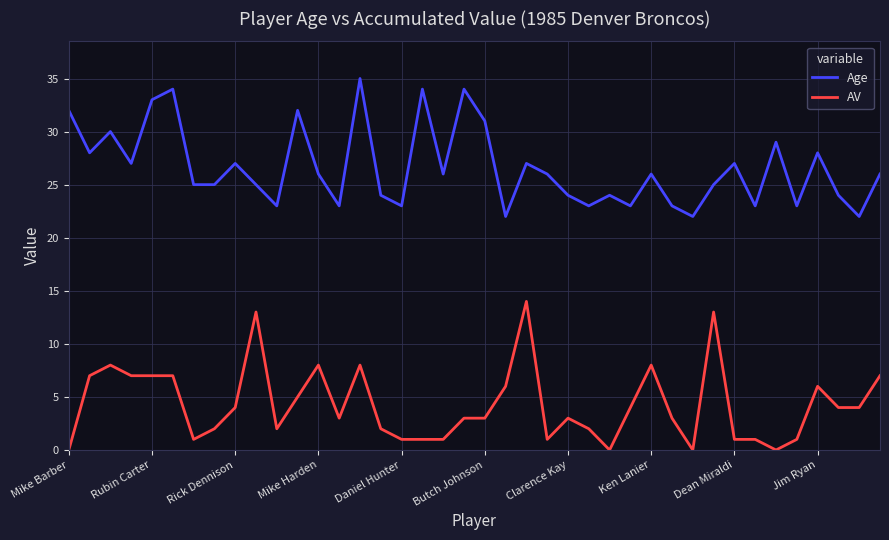

Which series has the largest total across all categories?

Age